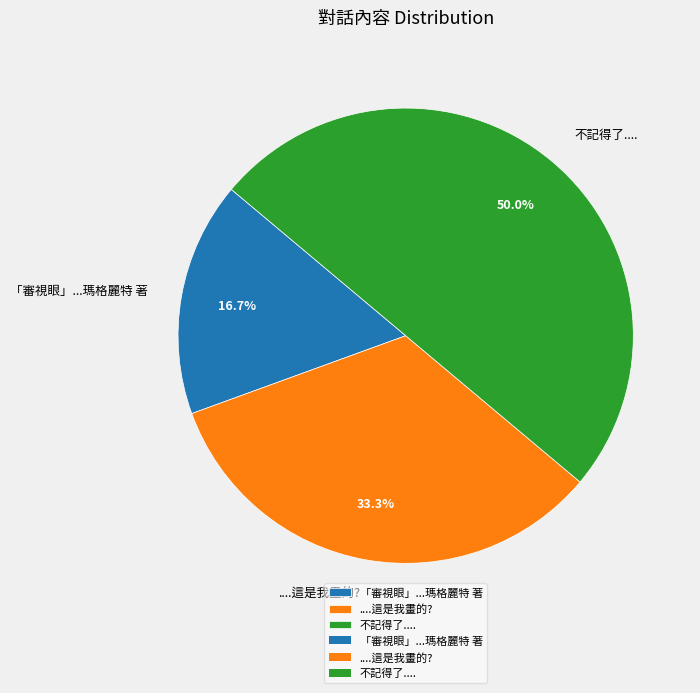

True or false: ....這是我畫的? accounts for 33% of the total.

True